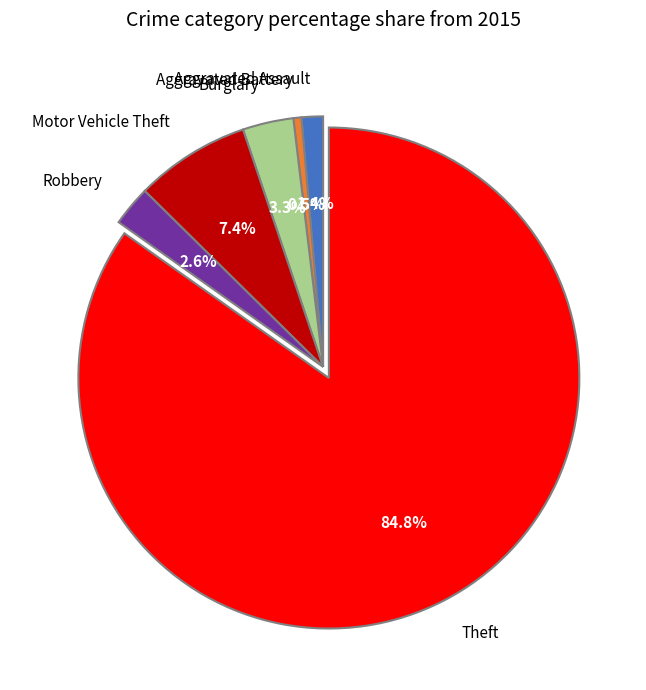

Which has a higher value, Burglary or Theft?

Theft